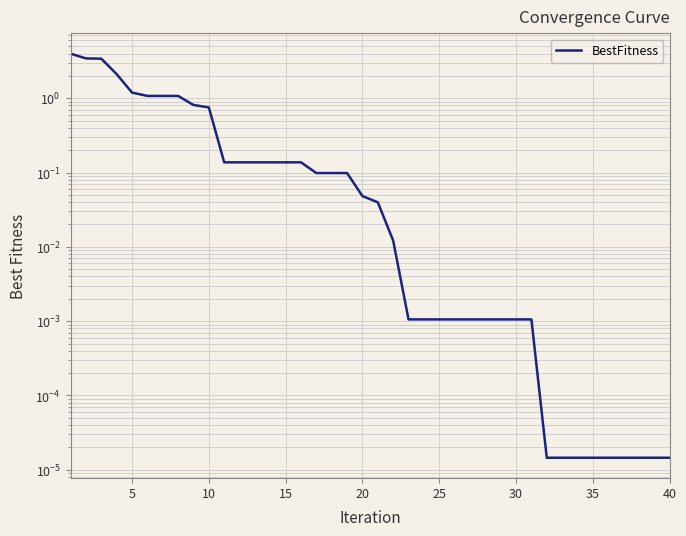

What is the difference between the values at 18 and 10?

3.3